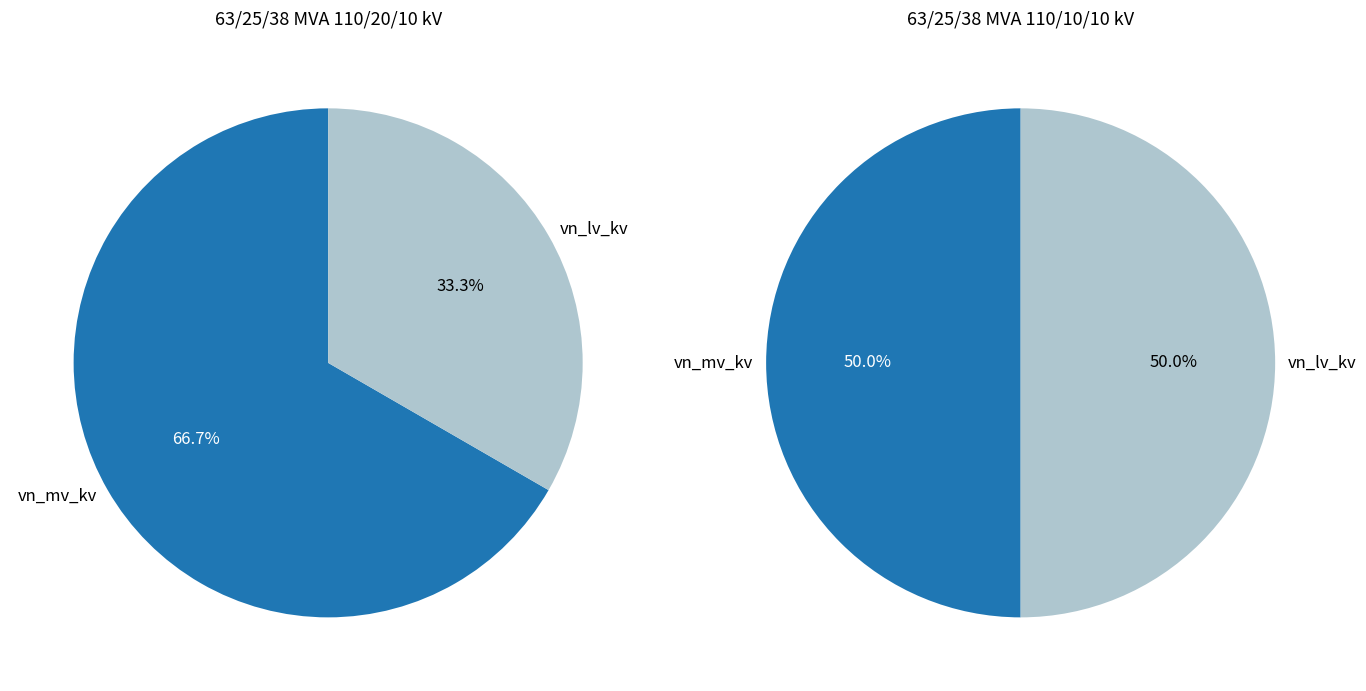

Which slice is the smallest?

vn_lv_kv